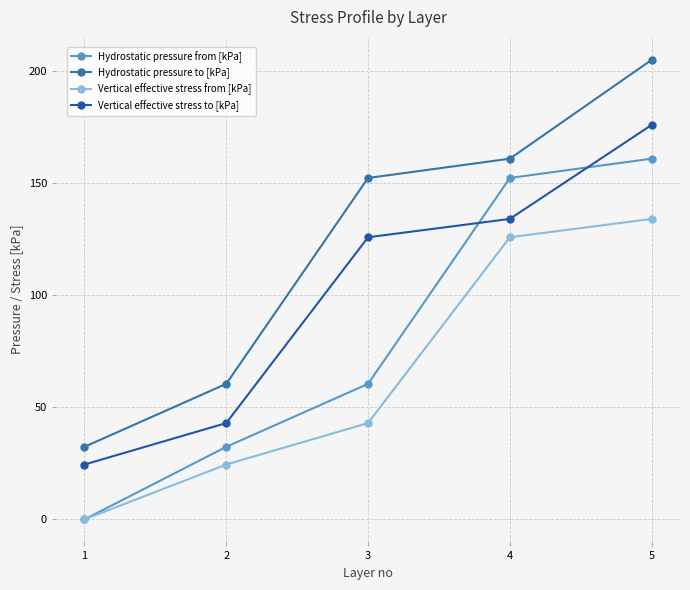

True or false: Vertical effective stress from [kPa] and Hydrostatic pressure from [kPa] intersect in this chart.

False